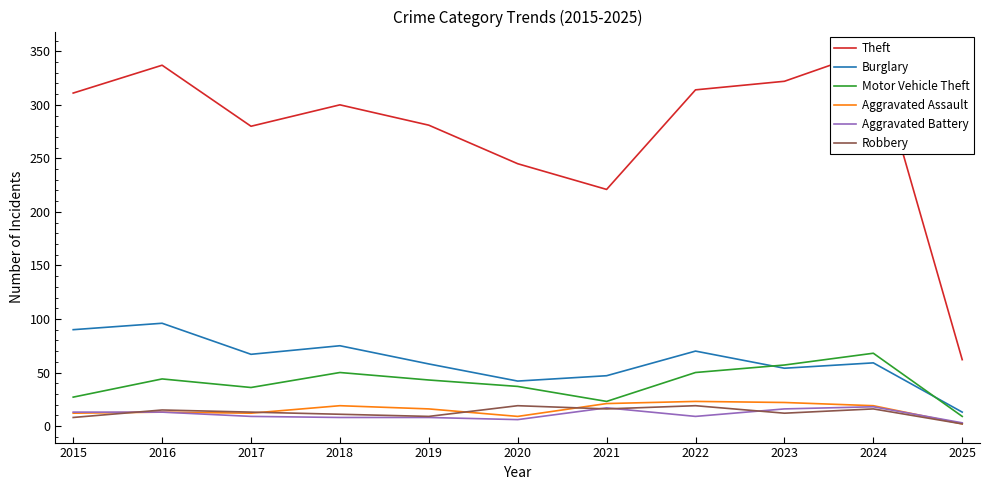

What is the difference between the maximum and minimum values in the Motor Vehicle Theft series?

59